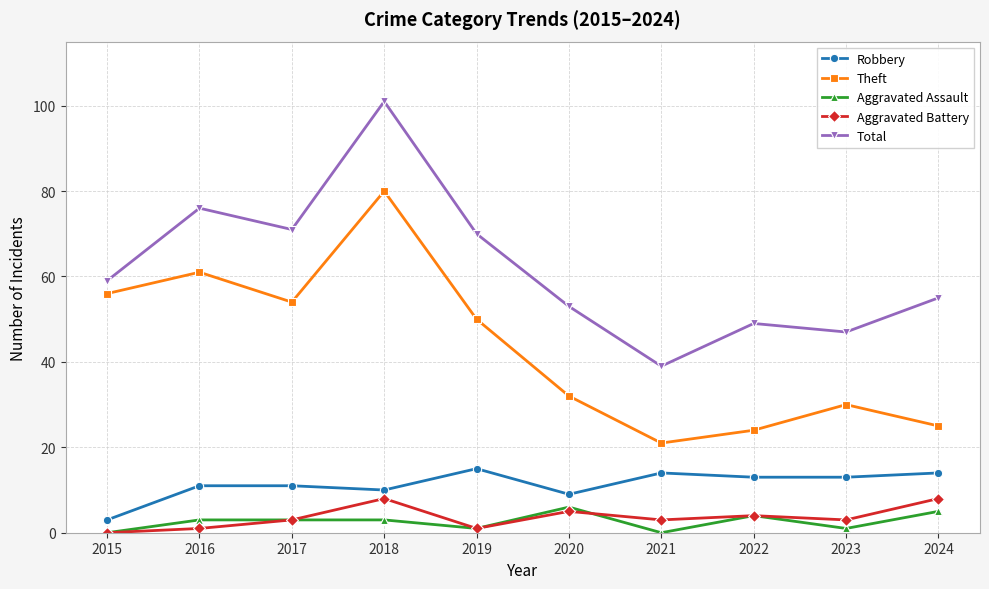

What are all the series names shown in the legend?

Robbery, Theft, Aggravated Assault, Aggravated Battery, Total